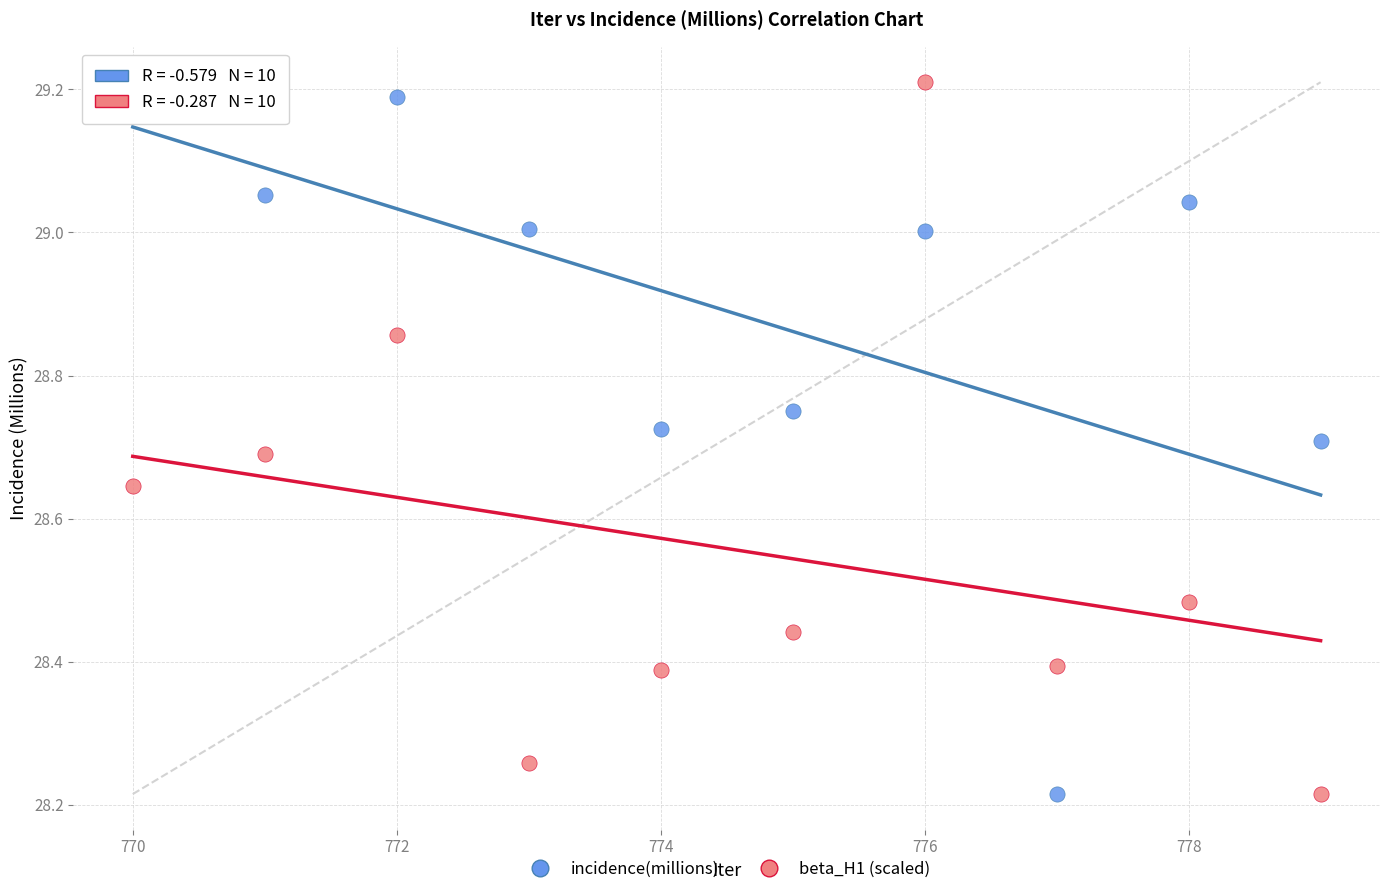

What is the X range (max minus min) for the scatter plot?

9.0